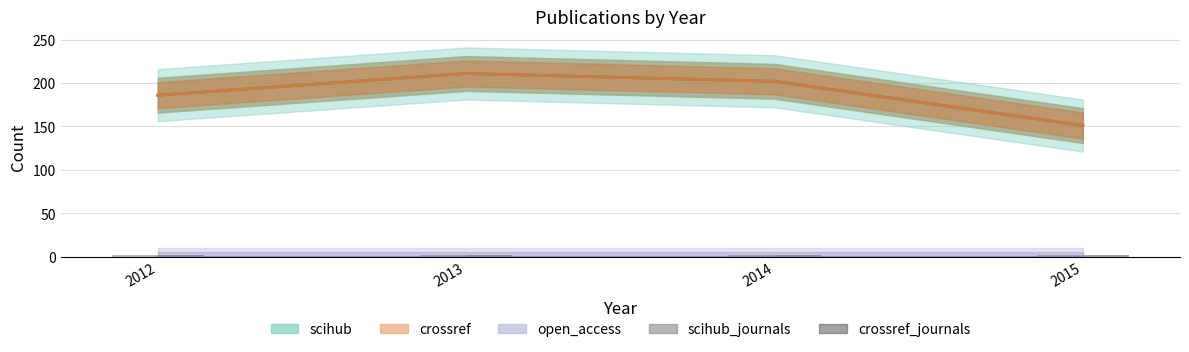

Where is crossref nearest to the value 181?

2012